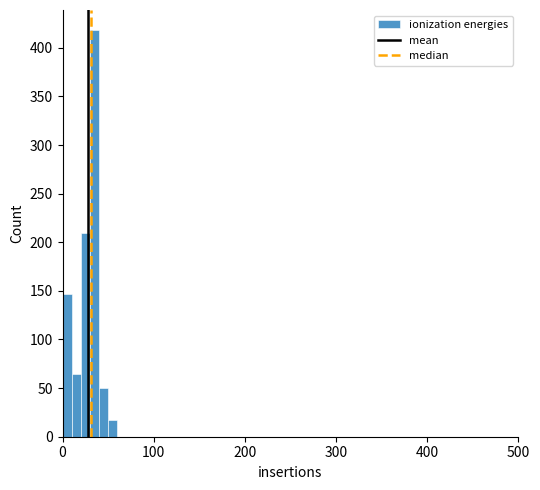

Around what value on the x-axis is the tallest bar? Give the approximate position of its centre, as read against the axis.

40